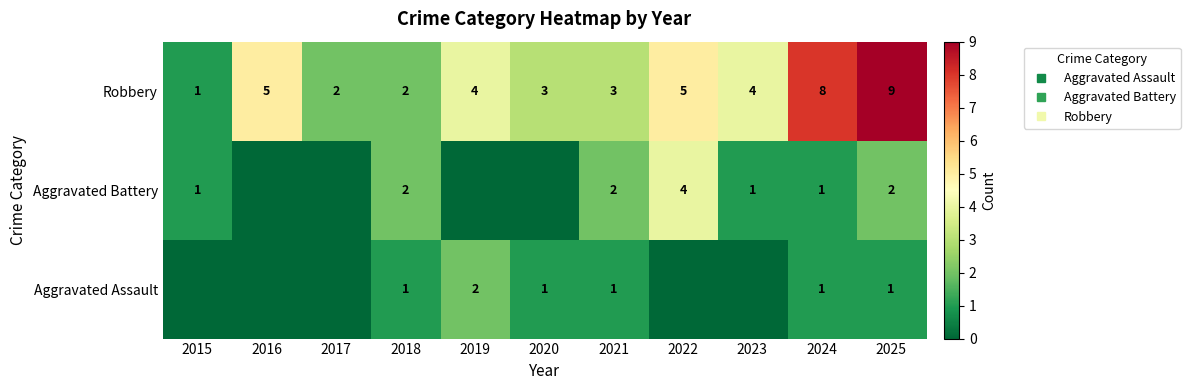

What is the maximum value shown in the chart?

9